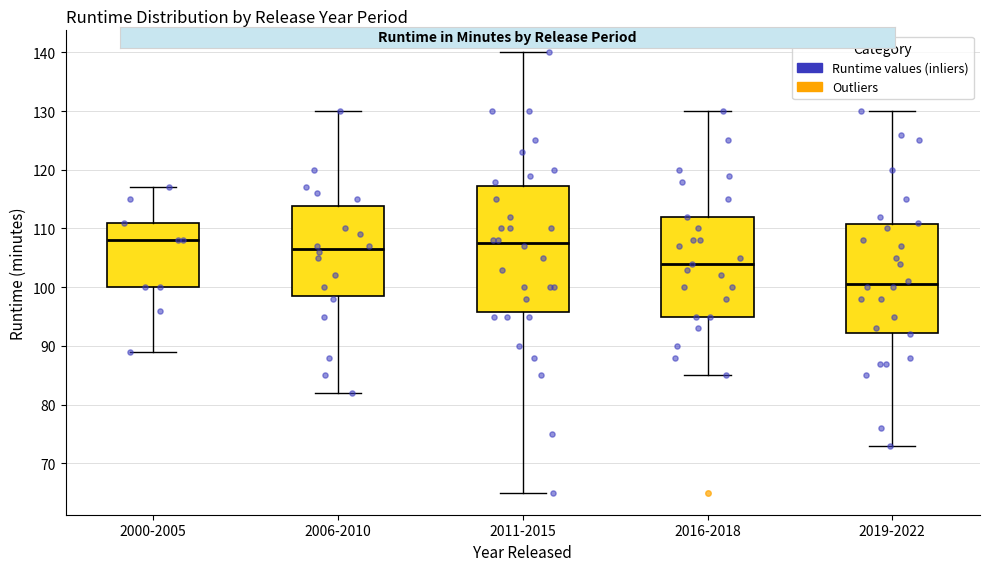

Where does the median line of the box for 2011-2015 sit on the y-axis? The values are not printed on the chart, so give them approximately, as read against the axis.

108